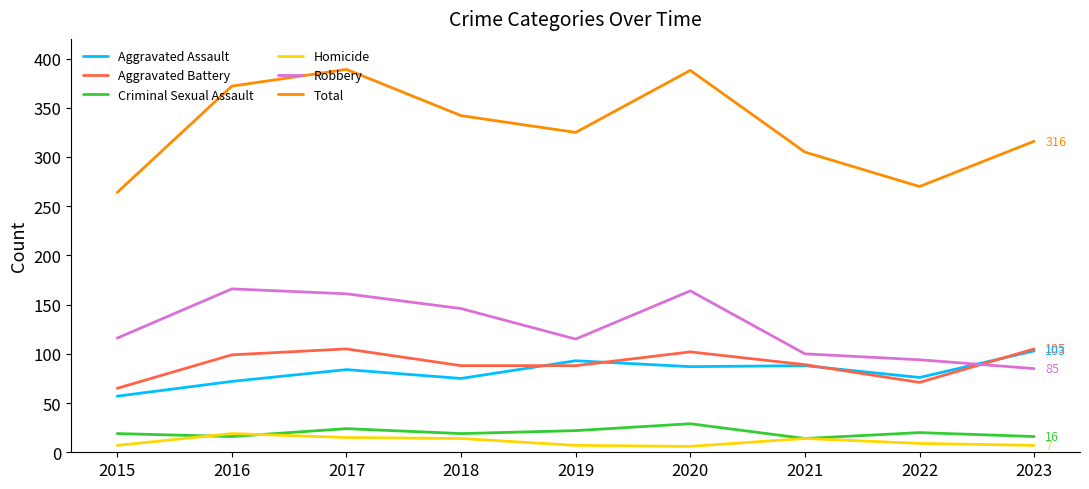

Does the chart display data point markers on the line(s)?

No